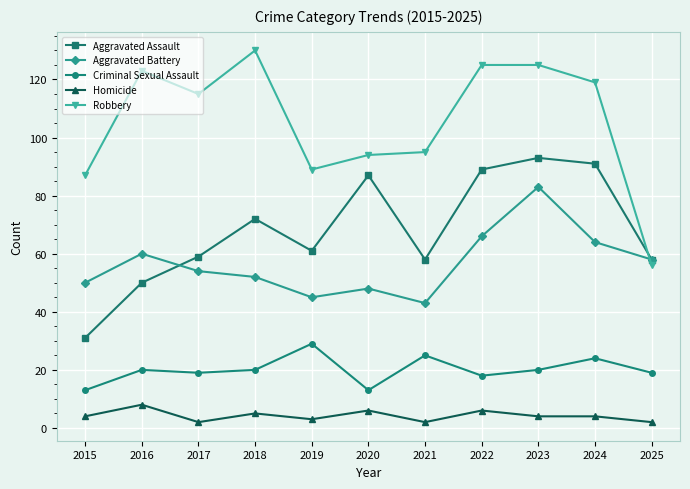

How many data points in Criminal Sexual Assault are less than 20?

5